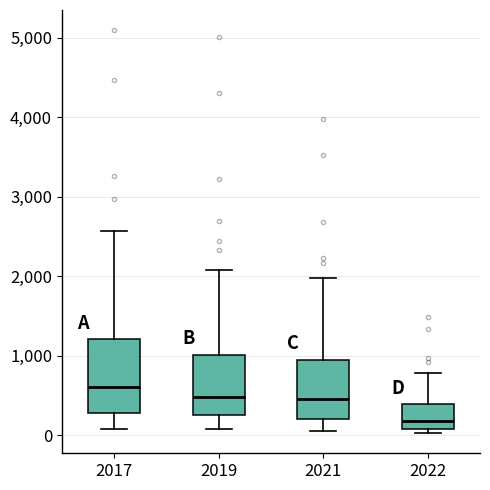

Where does the median line of the box at x = 2021 sit on the y-axis? The values are not printed on the chart, so give them approximately, as read against the axis.

500